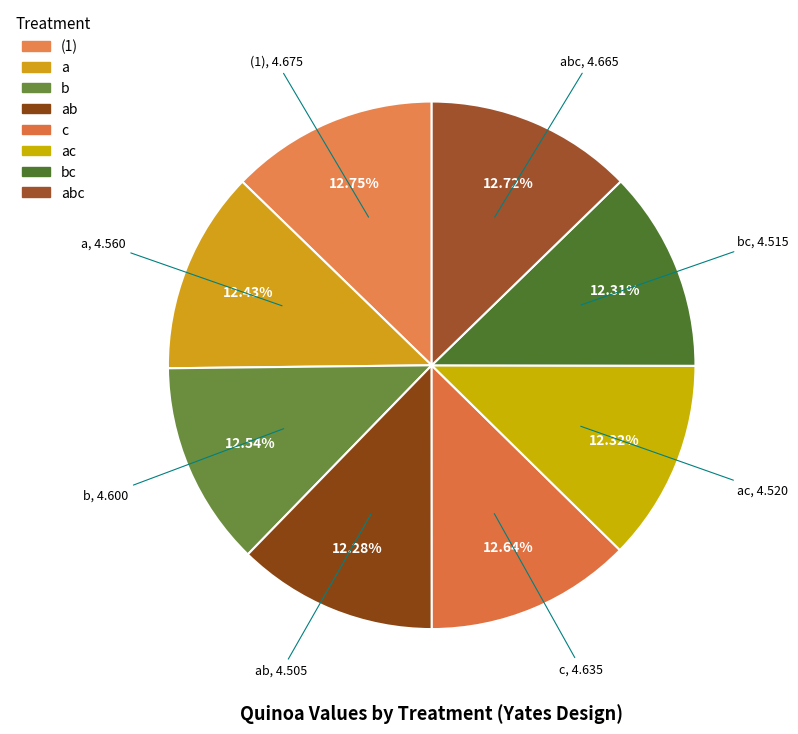

How many segments does this pie chart have?

8